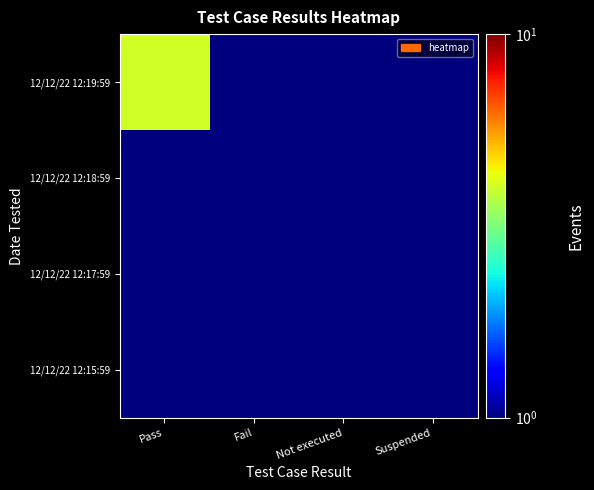

Reading left to right, what are all the values shown in this chart?

12/12/22 12:19:59: Pass=4.0	Fail=0.1	Not executed=0.1	Suspended=0.1
12/12/22 12:18:59: Pass=0.1	Fail=0.1	Not executed=0.1	Suspended=0.1
12/12/22 12:17:59: Pass=0.1	Fail=0.1	Not executed=0.1	Suspended=0.1
12/12/22 12:15:59: Pass=0.1	Fail=0.1	Not executed=0.1	Suspended=0.1